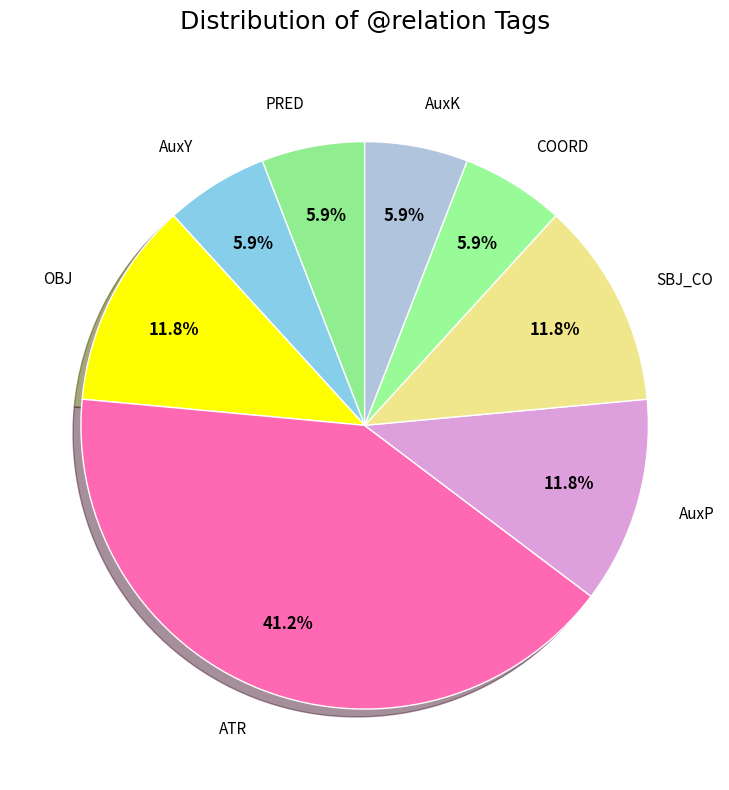

Rank the categories by value from highest to lowest.

ATR, OBJ, AuxP, SBJ_CO, PRED, AuxY, COORD, AuxK